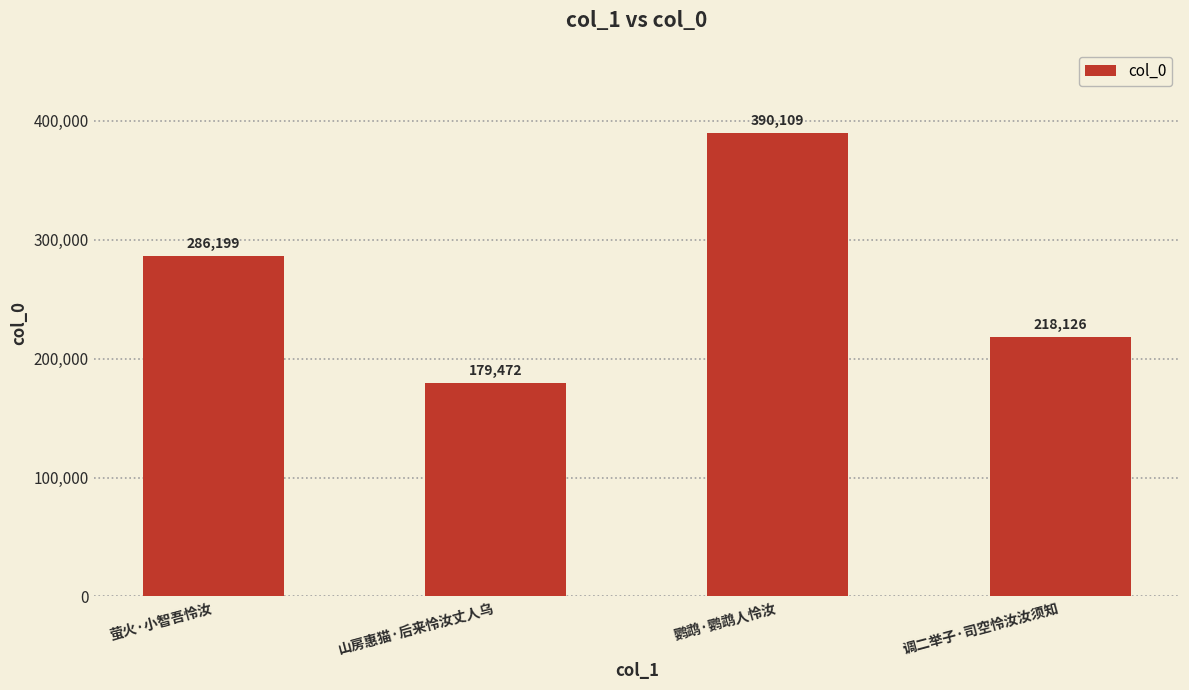

What is the sum of the values at 山房惠猫·后来怜汝丈人乌 and 调二举子·司空怜汝汝须知?

397598